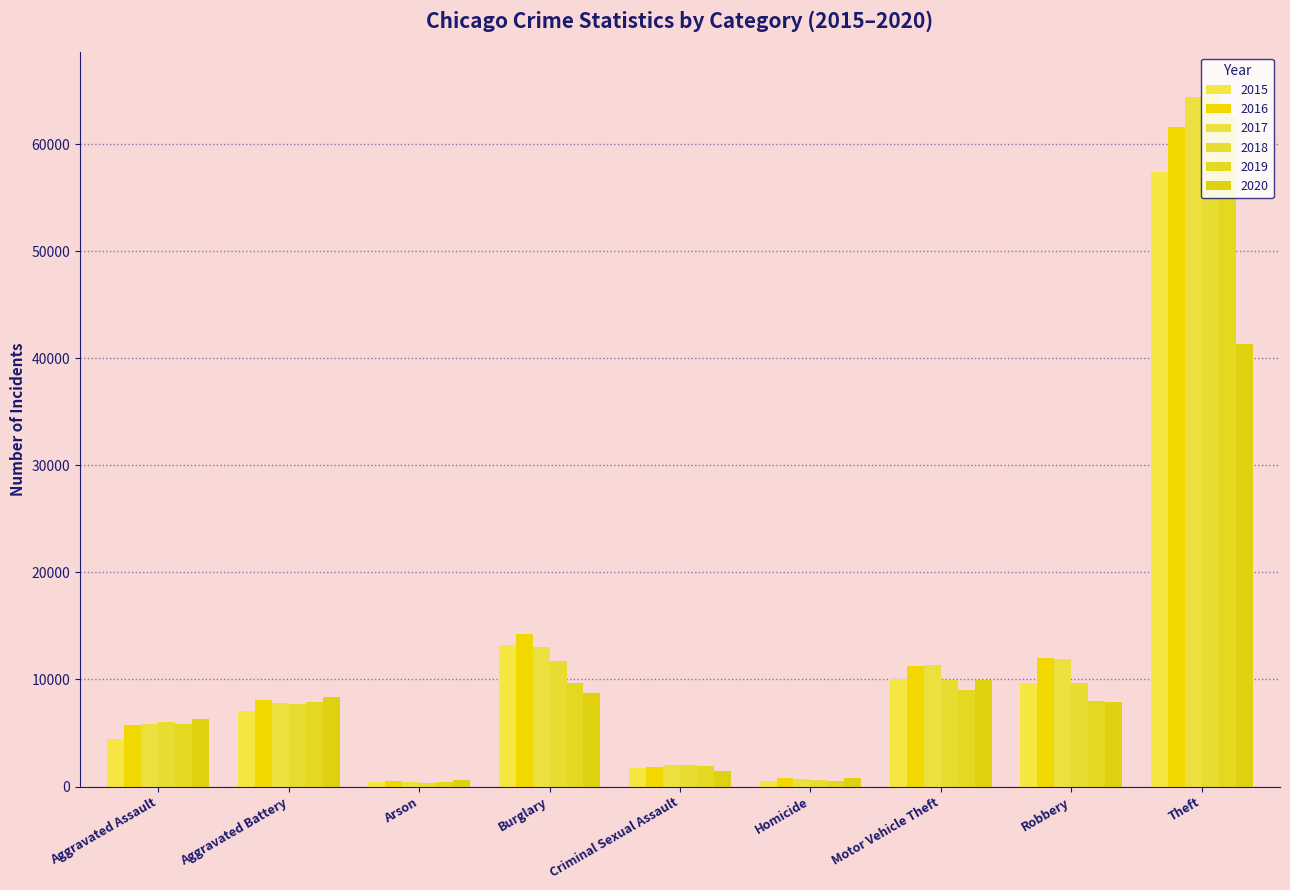

How many groups of bars are there?

9